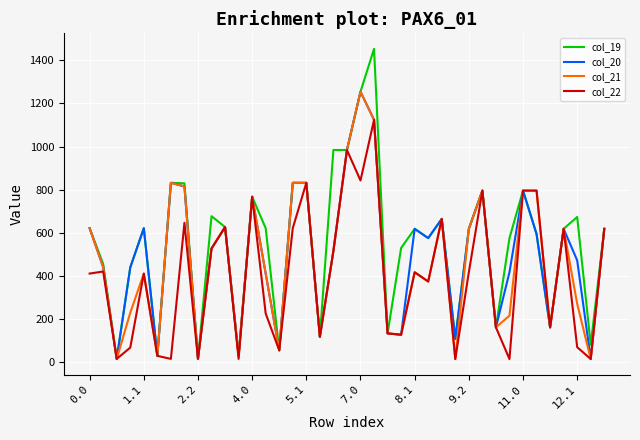

What is the maximum value shown in the chart?

1452.5